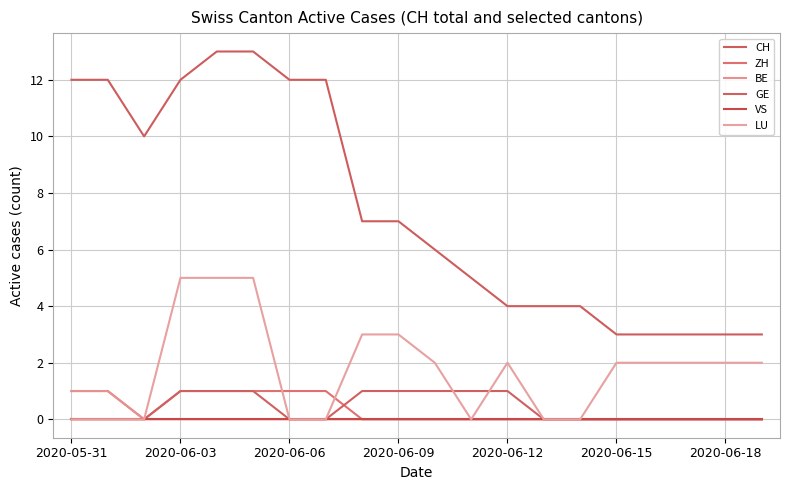

Is this an area chart (filled region under the line)?

No